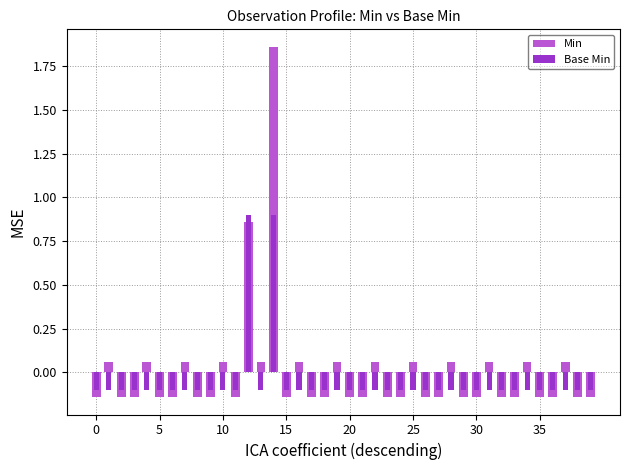

At which label does Base Min first exceed 0?

12